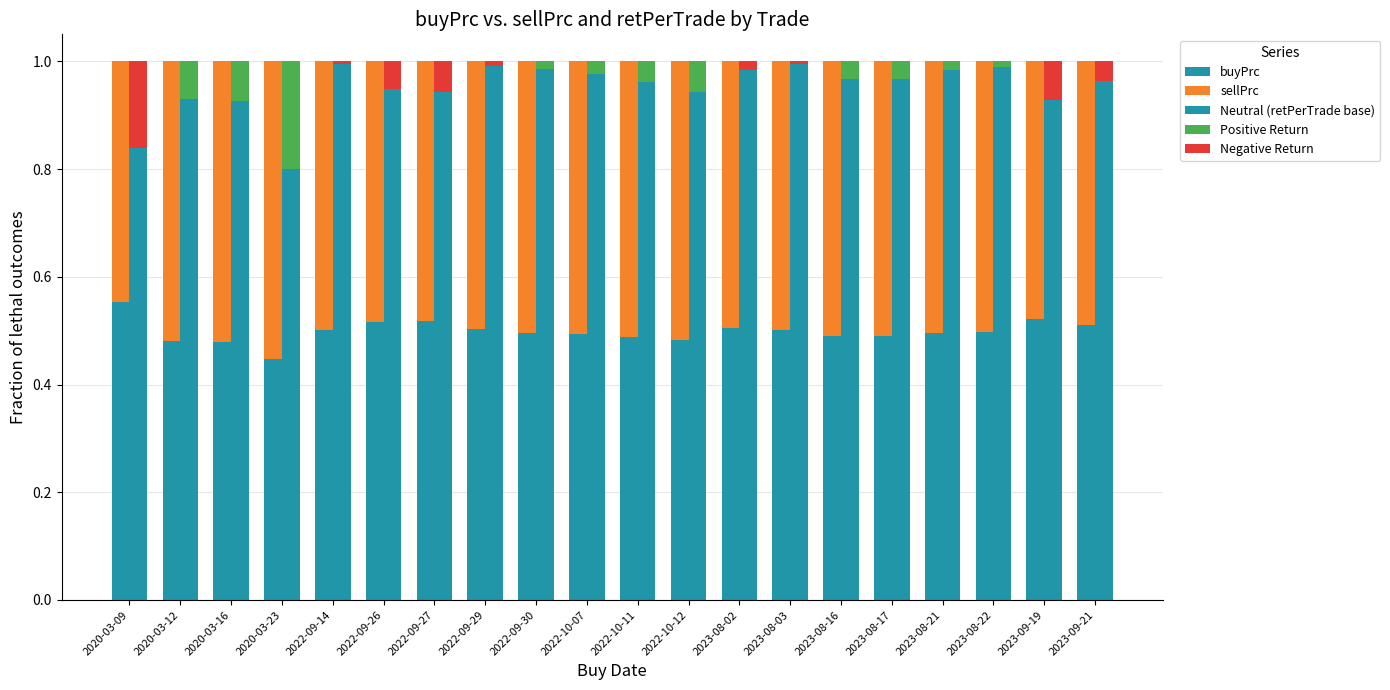

Reading left to right, extract all data points from this chart.

buyPrc: 0.6	0.5	0.5	0.4	0.5	0.5	0.5	0.5	0.5	0.5	0.5	0.5	0.5	0.5	0.5	0.5	0.5	0.5	0.5	0.5
sellPrc: 0.4	0.5	0.5	0.6	0.5	0.5	0.5	0.5	0.5	0.5	0.5	0.5	0.5	0.5	0.5	0.5	0.5	0.5	0.5	0.5
Neutral (retPerTrade base): 0.8	0.9	0.9	0.8	1.0	0.9	0.9	1.0	1.0	1.0	1.0	0.9	1.0	1.0	1.0	1.0	1.0	1.0	0.9	1.0
Positive Return: 0.0	0.1	0.1	0.2	0.0	0.0	0.0	0.0	0.0	0.0	0.0	0.1	0.0	0.0	0.0	0.0	0.0	0.0	0.0	0.0
Negative Return: 0.2	0.0	0.0	0.0	0.0	0.1	0.1	0.0	0.0	0.0	0.0	0.0	0.0	0.0	0.0	0.0	0.0	0.0	0.1	0.0